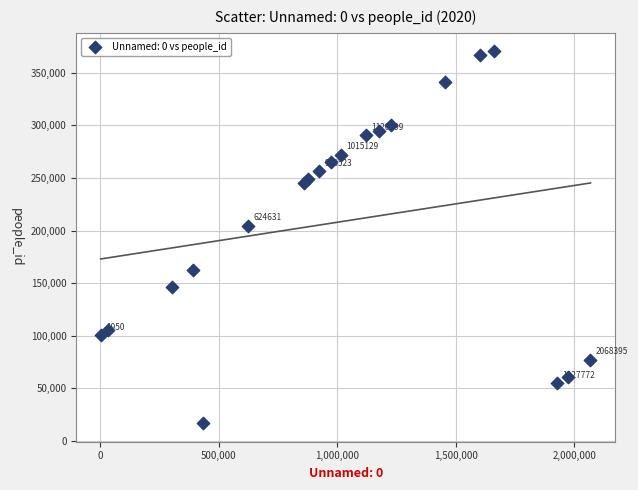

What Y value in the scatter plot is closest to 193650?

204353